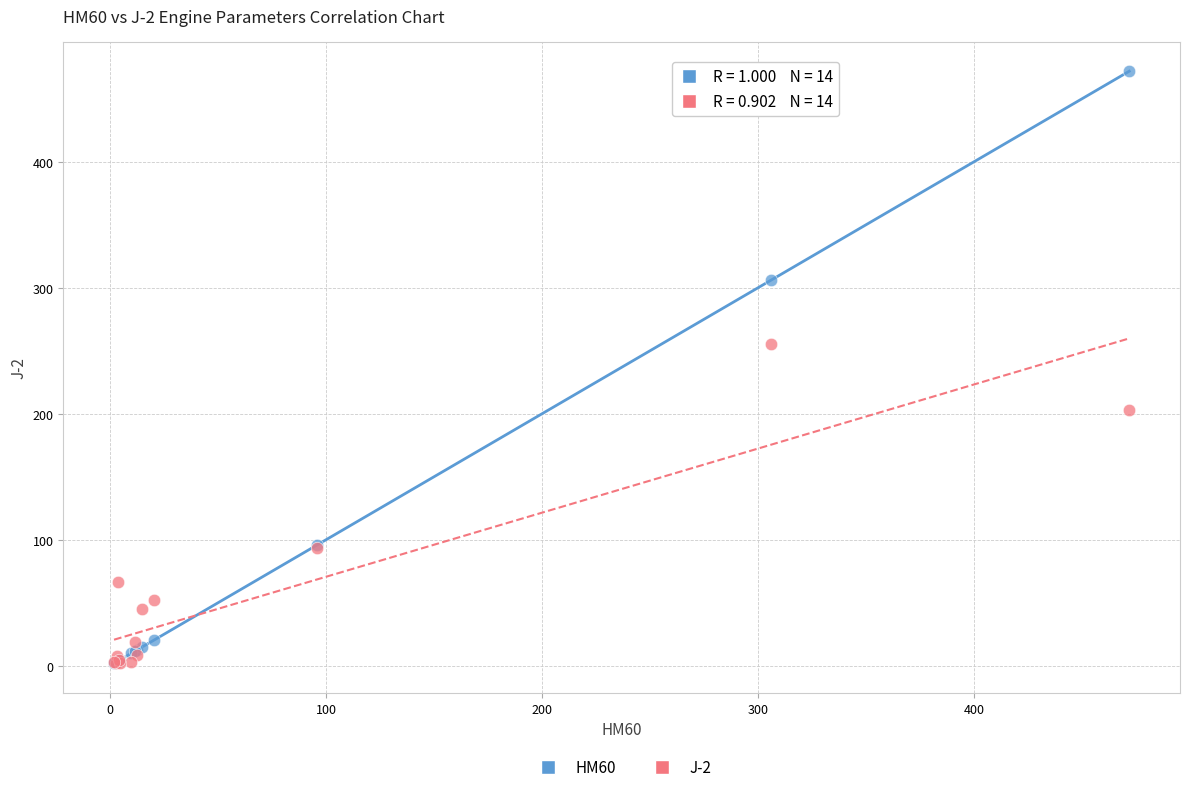

Across all series, what Y value is closest to 236?

255.4